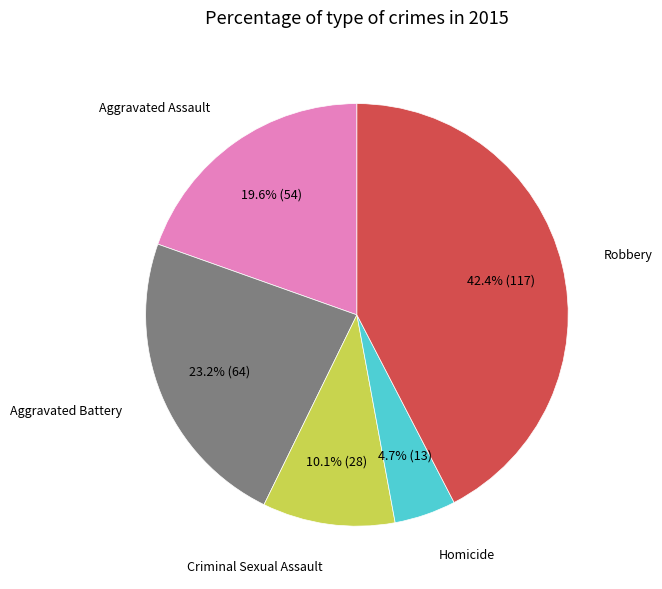

Is there a majority slice in this chart?

No